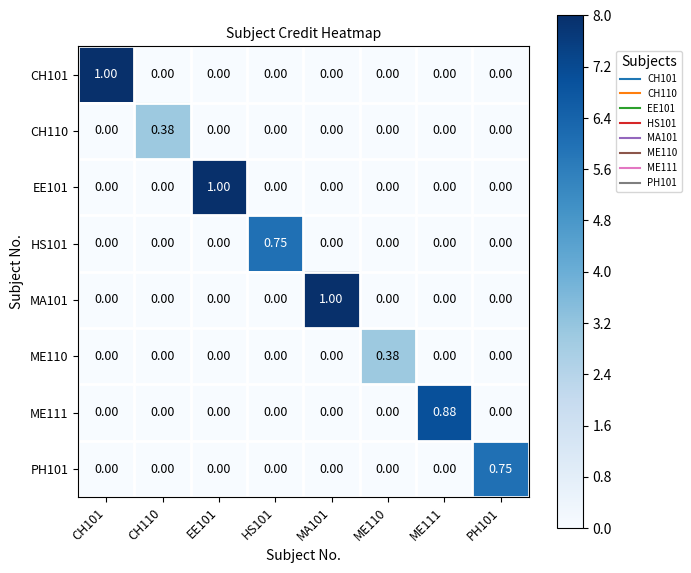

Between CH101 and EE101, which is larger?

CH101